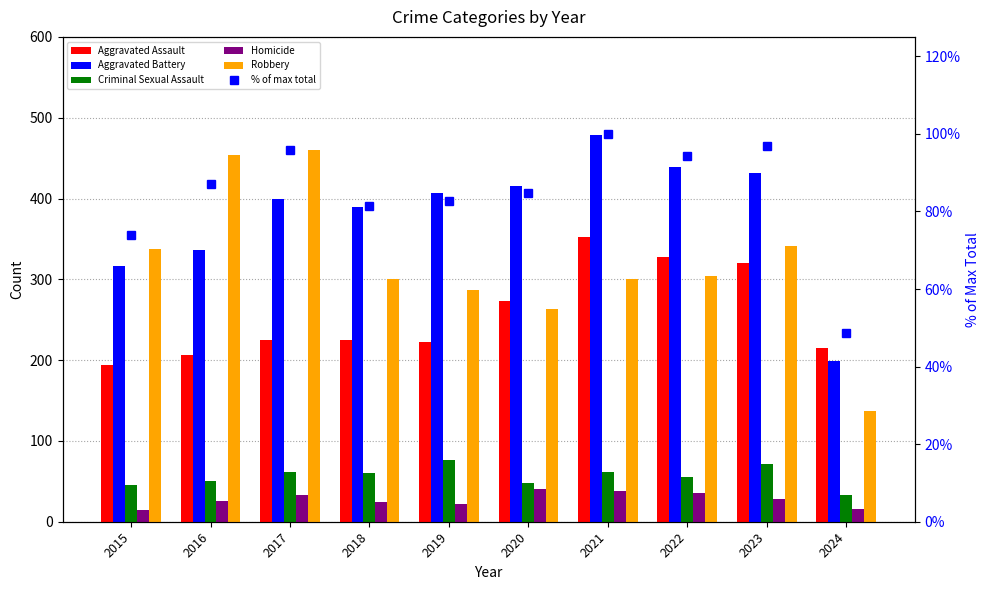

Which category has the lowest value in the Homicide series?

2015